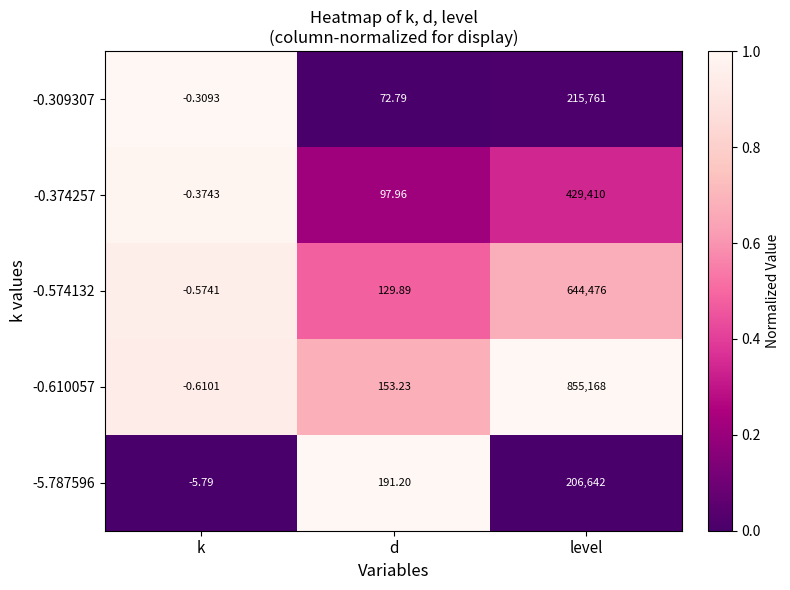

Rank the categories by -0.574132 value from highest to lowest.

level, d, k